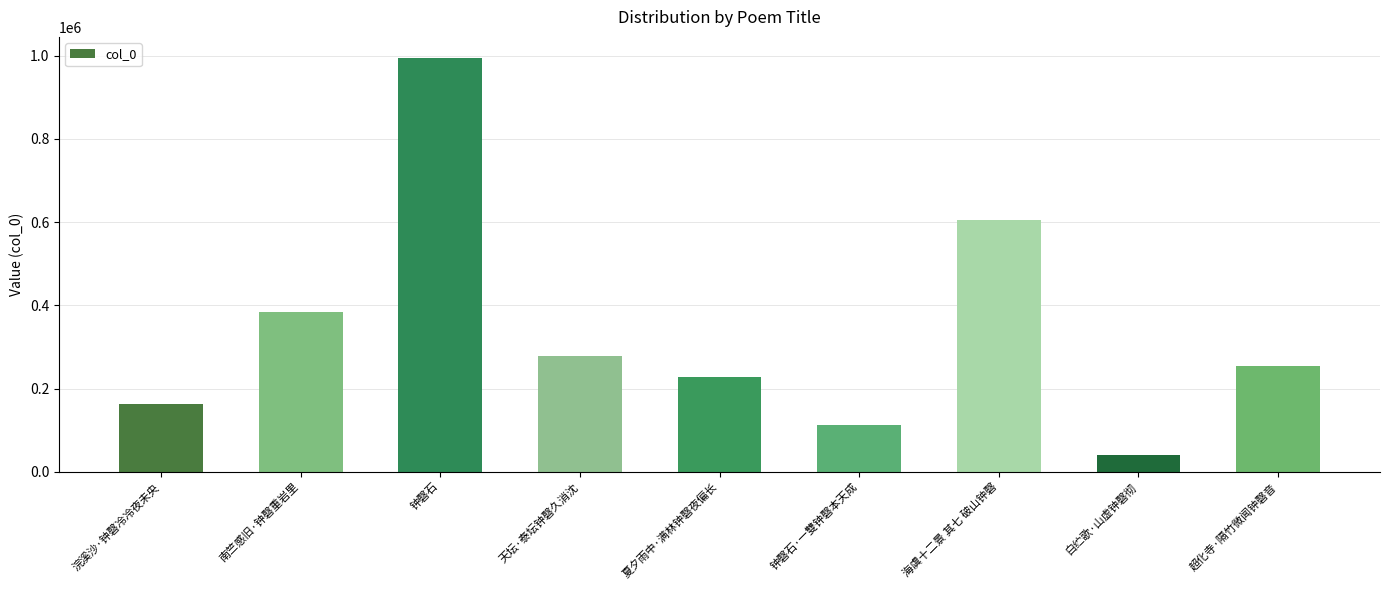

What is the change in value from 浣溪沙·钟磬冷冷夜未央 to 超化寺·隔竹微闻钟磬音?

+90935